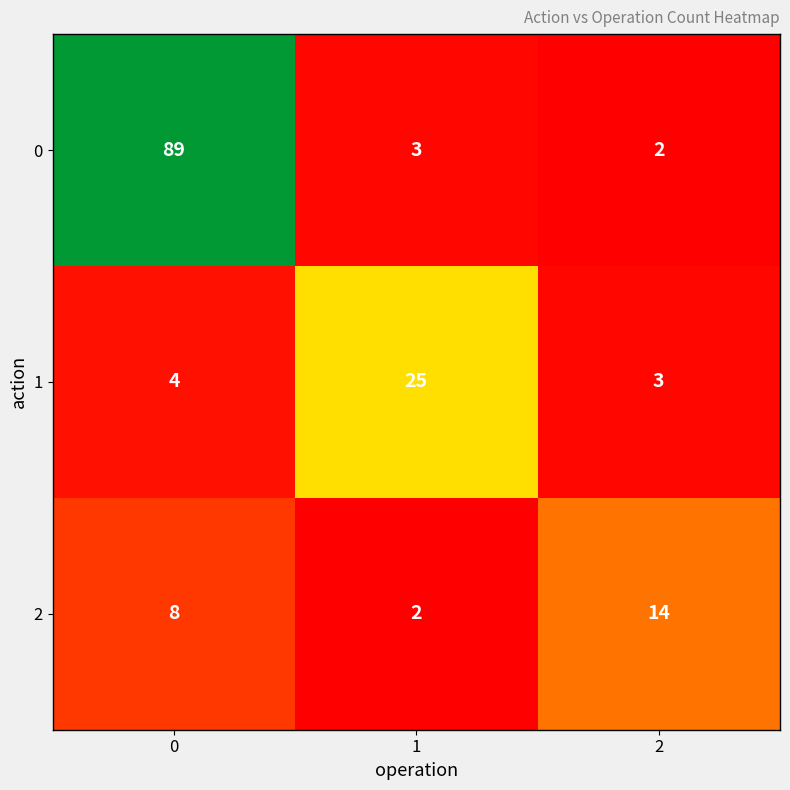

List the series in order of their peak value, highest first.

0, 1, 2